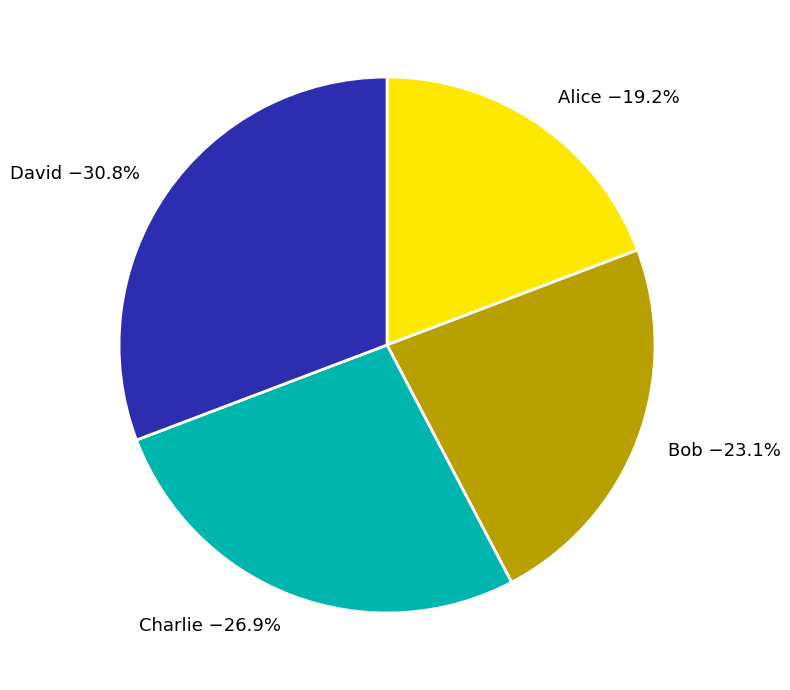

Is it true that David is 43% of the pie?

False